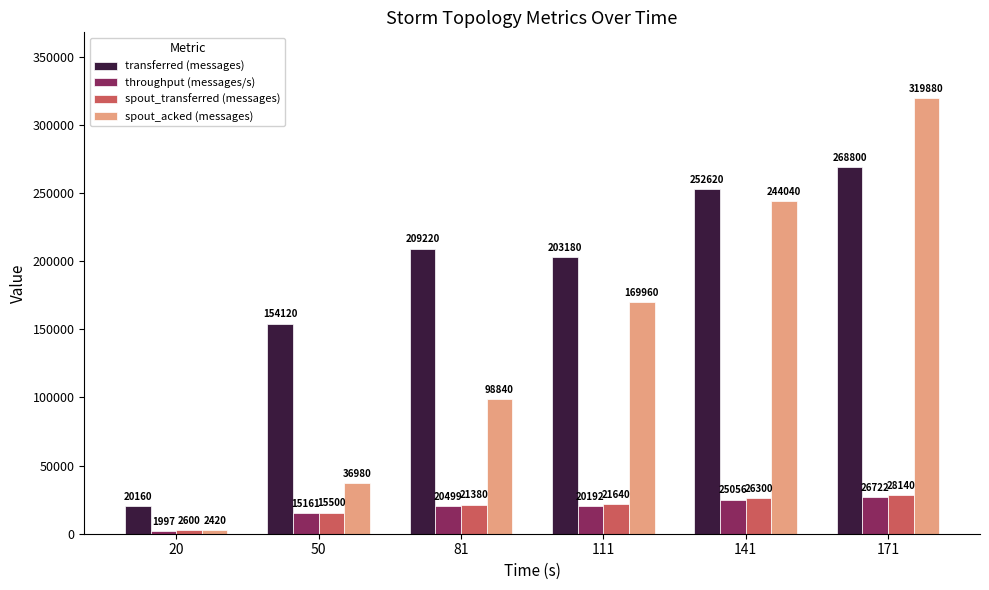

Count the number of categories in the chart.

6